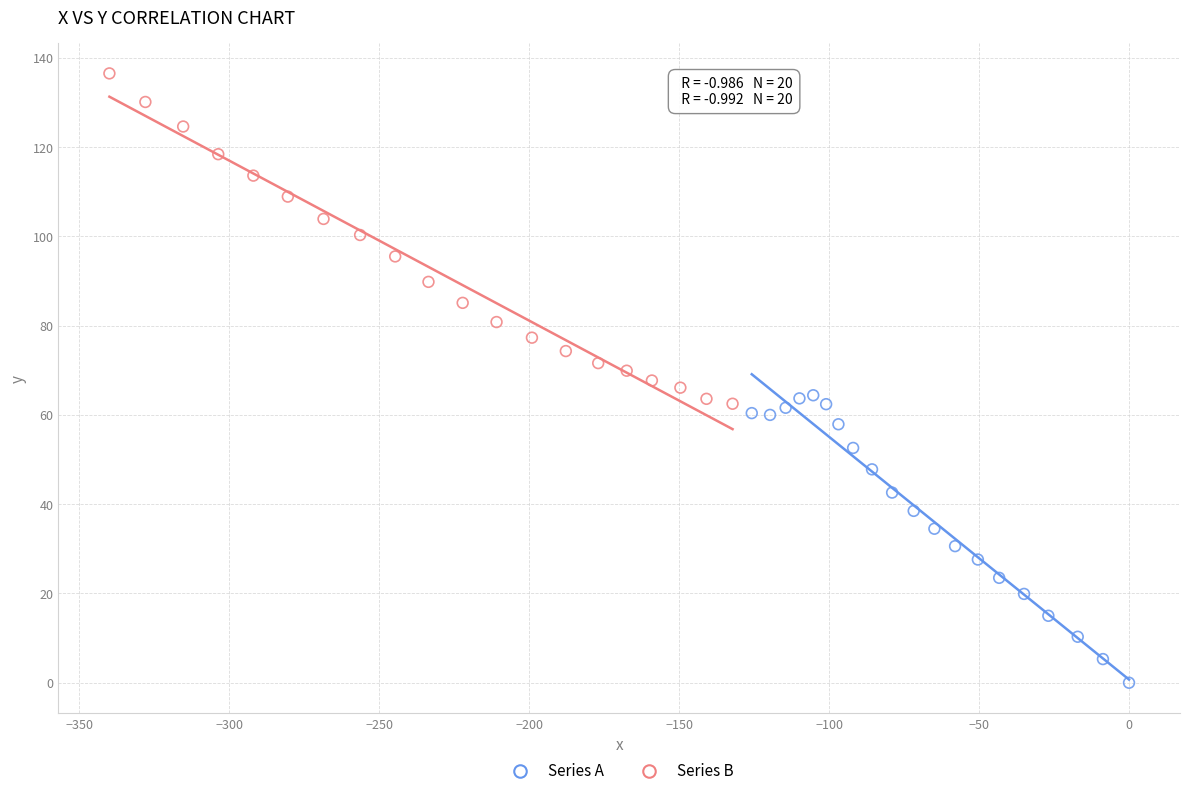

Which series reaches the maximum Y coordinate?

Series B